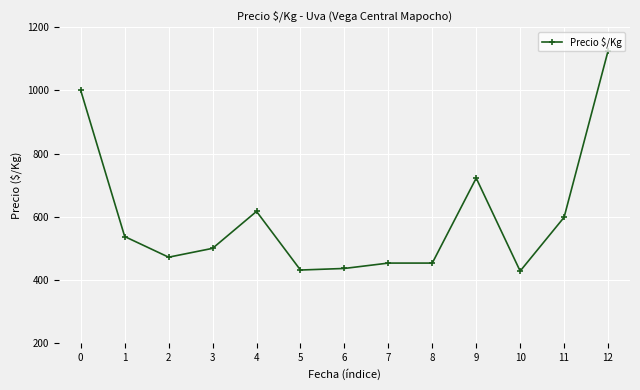

What is the difference between the values at 7 and 10?

25.3